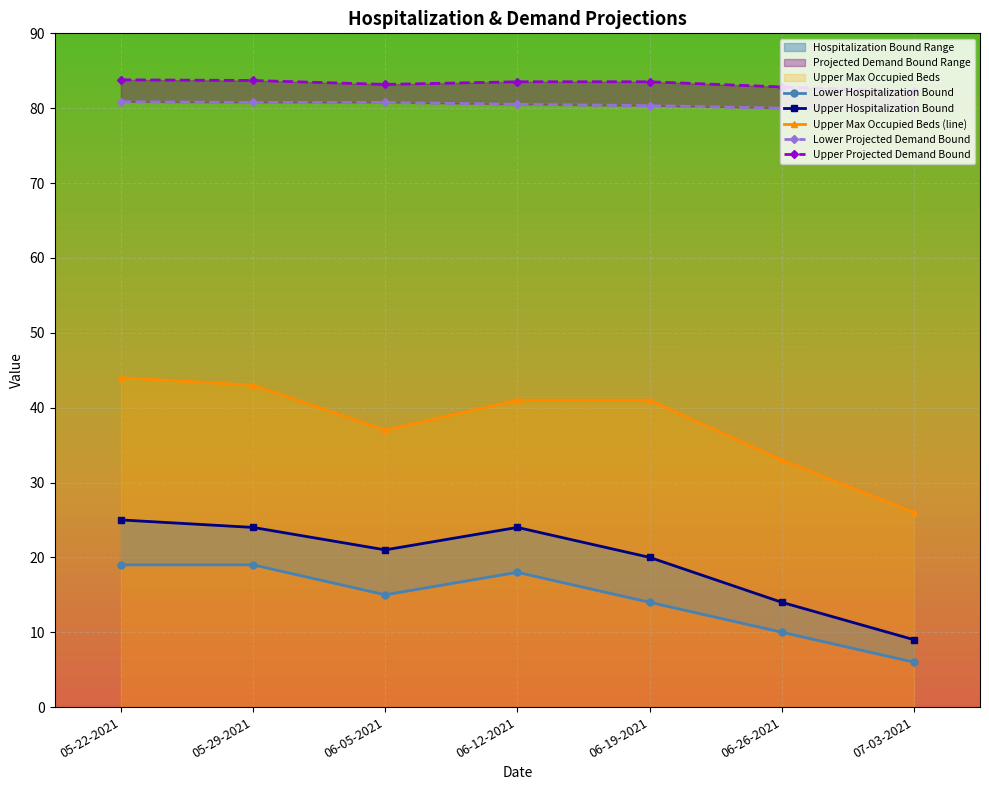

What is the total value across all series at 05-22-2021?

252.7